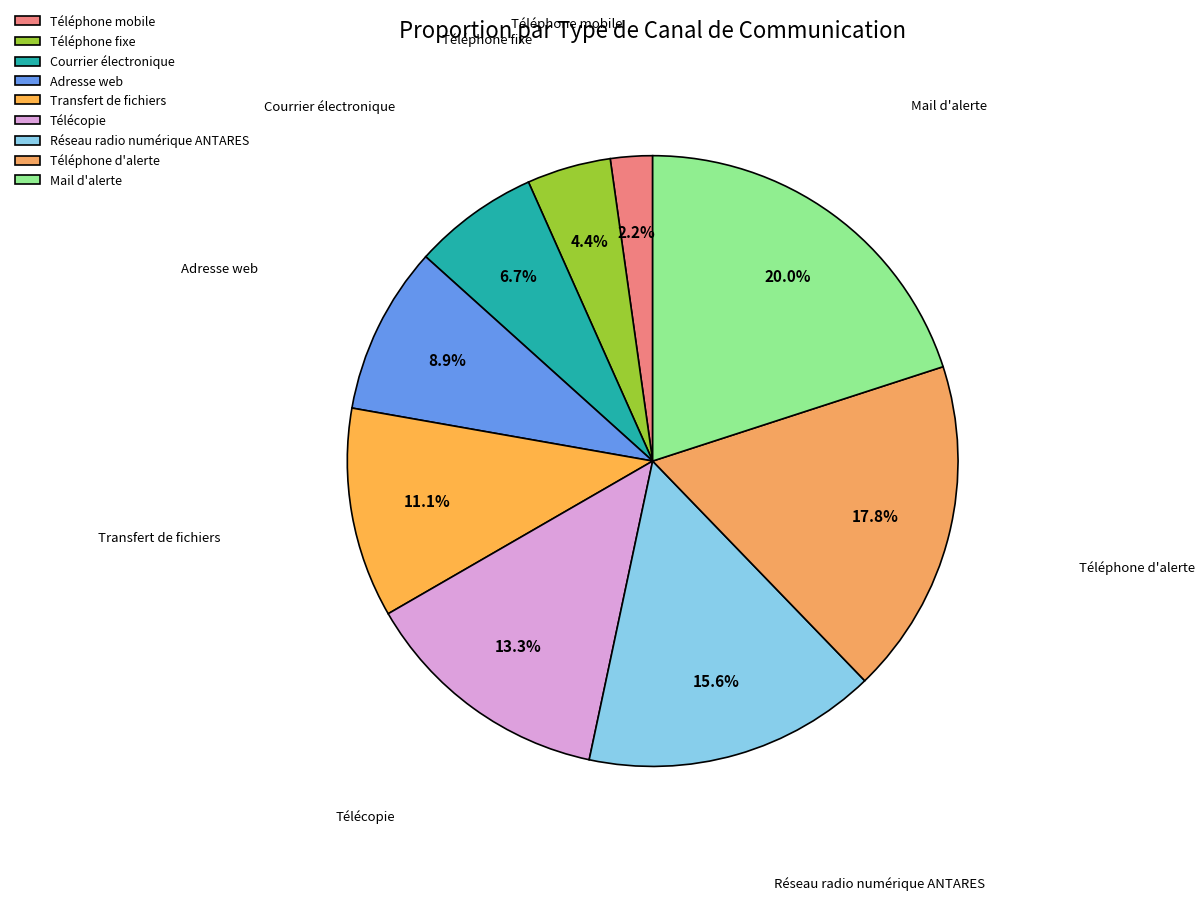

Does any single category account for the majority?

No